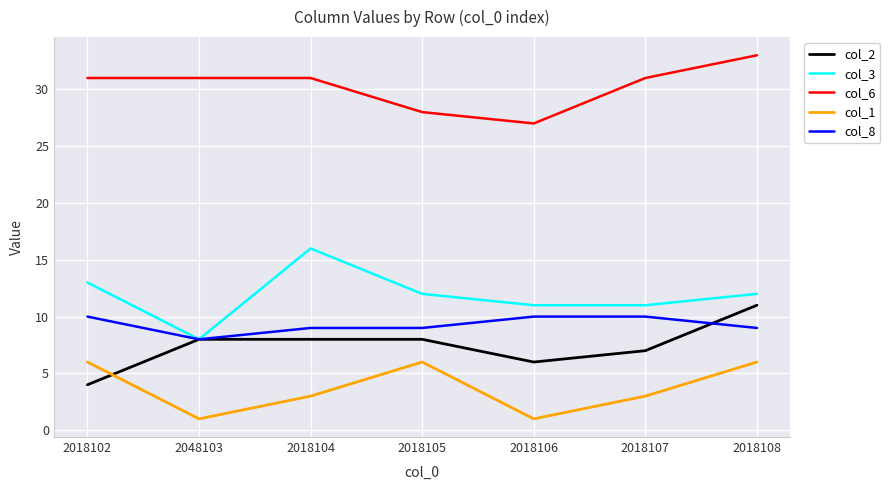

Reading left to right, extract all data points from this chart.

col_2: 2018102=4	2048103=8	2018104=8	2018105=8	2018106=6	2018107=7	2018108=11
col_3: 2018102=13	2048103=8	2018104=16	2018105=12	2018106=11	2018107=11	2018108=12
col_6: 2018102=31	2048103=31	2018104=31	2018105=28	2018106=27	2018107=31	2018108=33
col_1: 2018102=6	2048103=1	2018104=3	2018105=6	2018106=1	2018107=3	2018108=6
col_8: 2018102=10	2048103=8	2018104=9	2018105=9	2018106=10	2018107=10	2018108=9